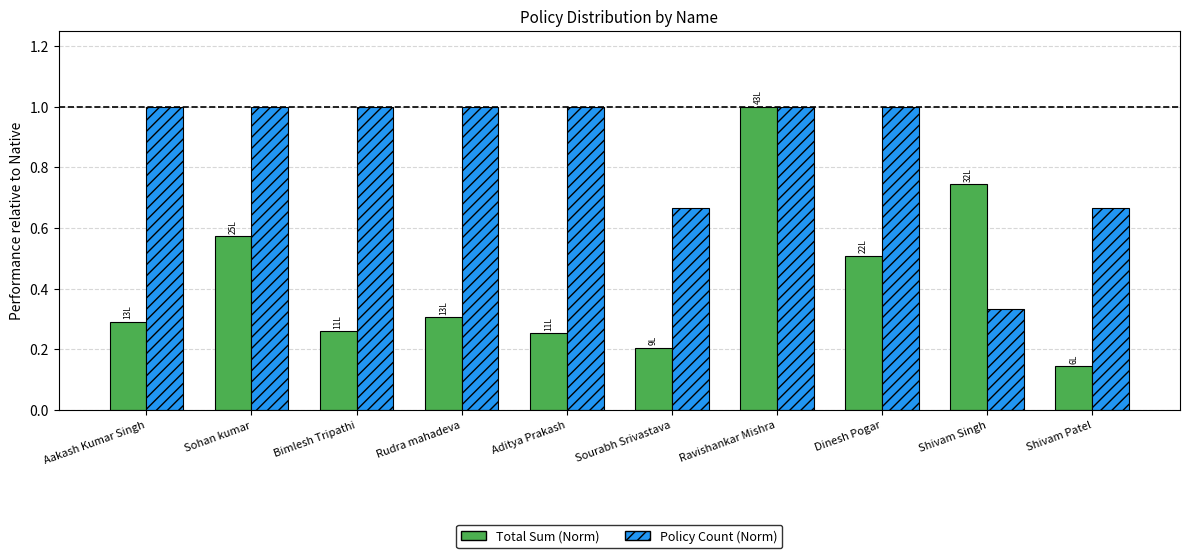

List the series in order of their overall mean, lowest first.

Total Sum (Norm), Policy Count (Norm)